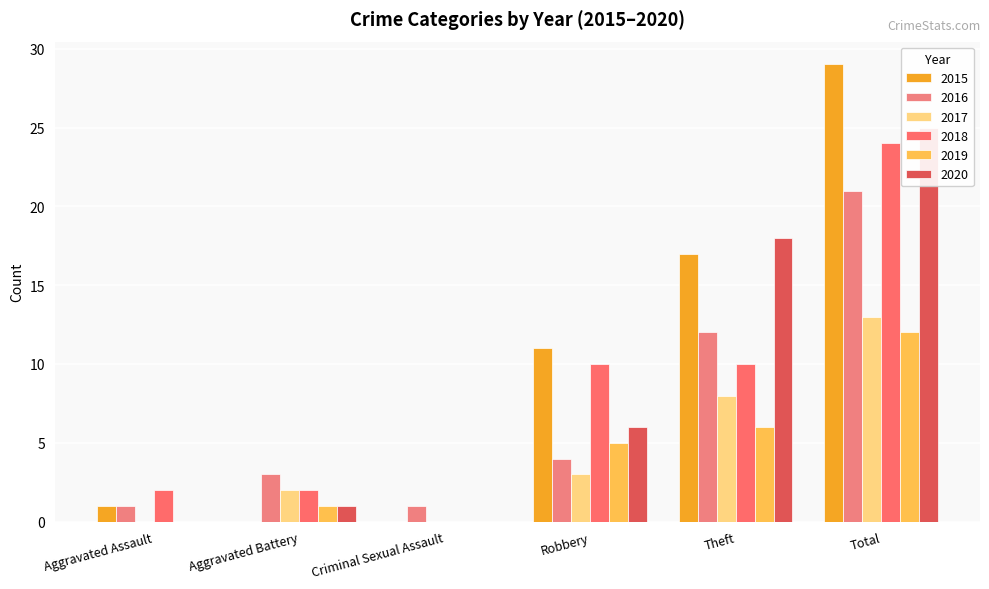

What are all the series names shown in the legend?

2015, 2016, 2017, 2018, 2019, 2020